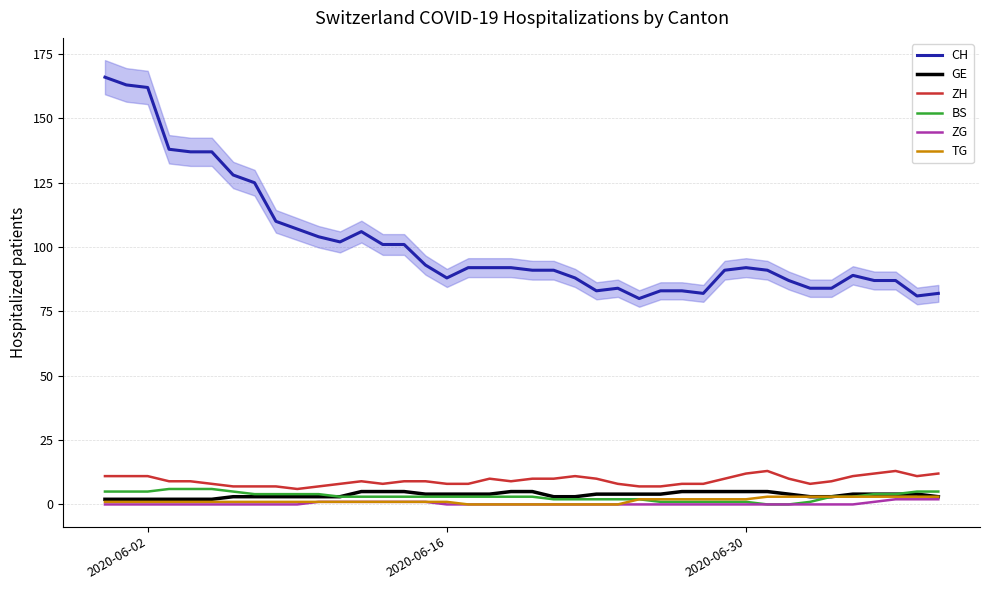

Is this an area chart (filled region under the line)?

No